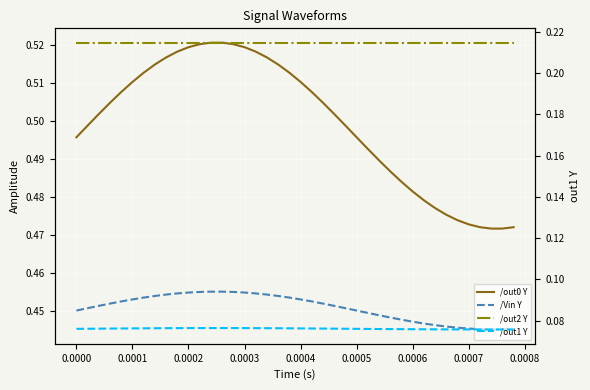

True or false: /Vin Y and /out0 Y cross at least once.

False